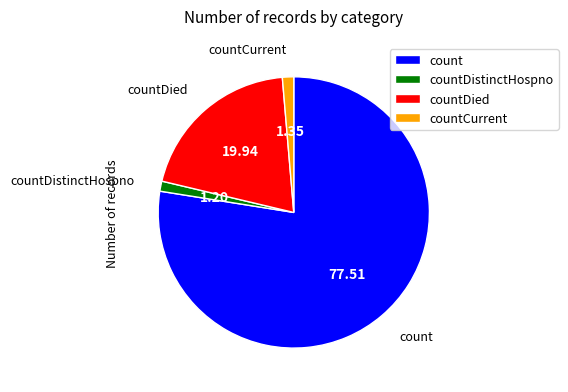

How many segments does this pie chart have?

4